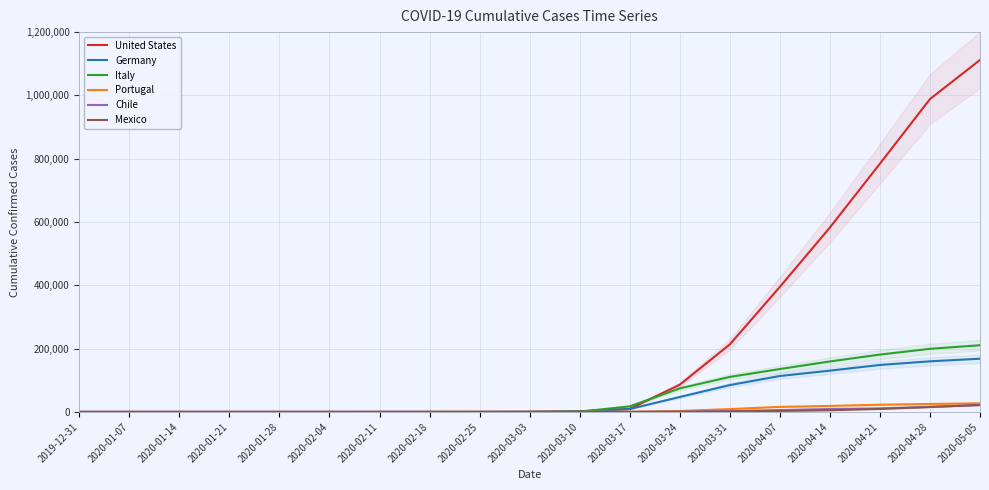

The value of Italy at 2020-02-04 is 2. True or false?

False